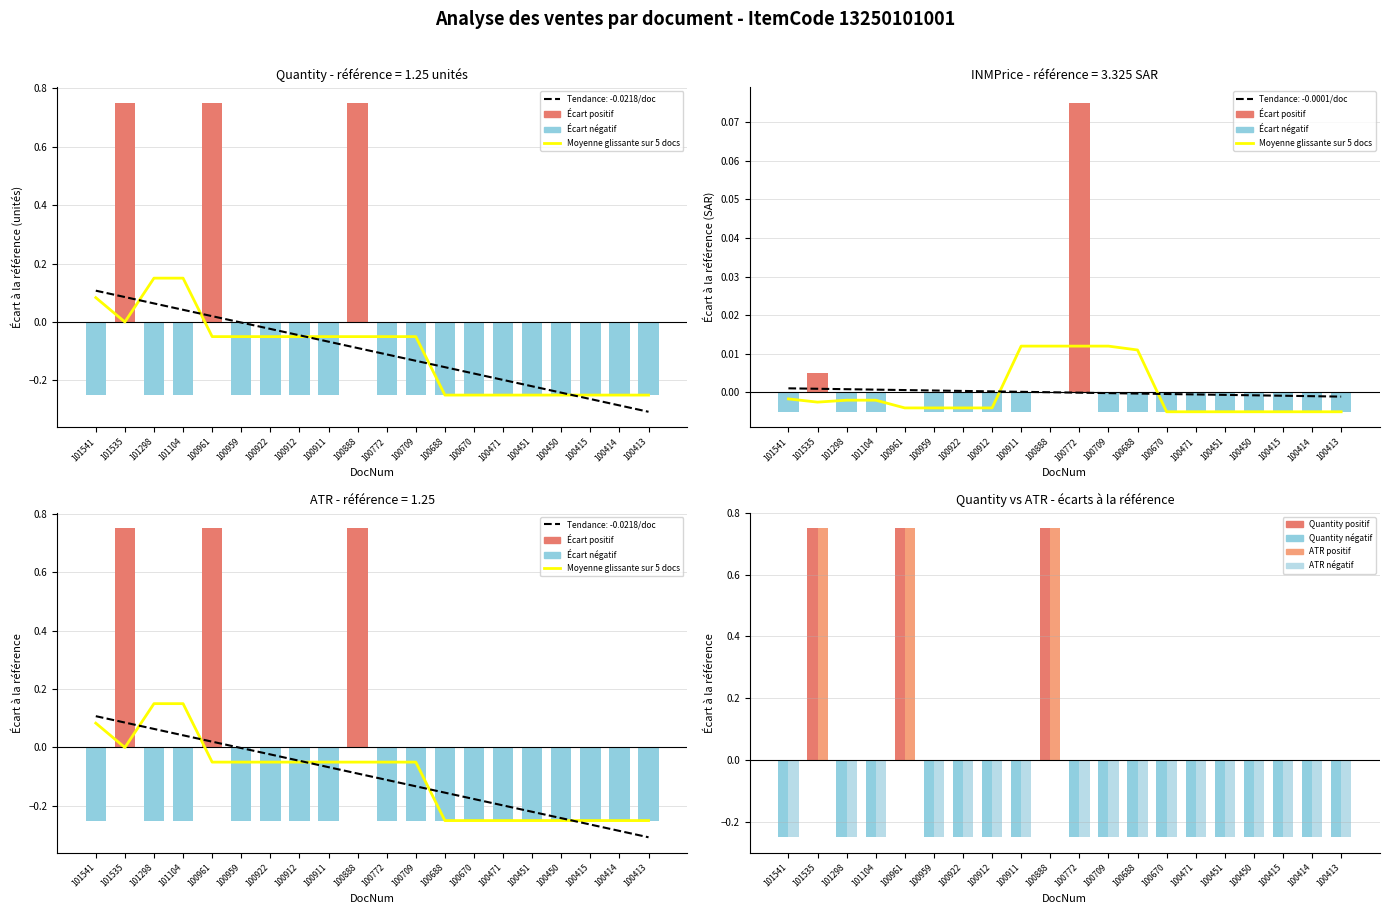

Which series has the largest range (max minus min)?

Tendance linéaire de -0.022 par doc